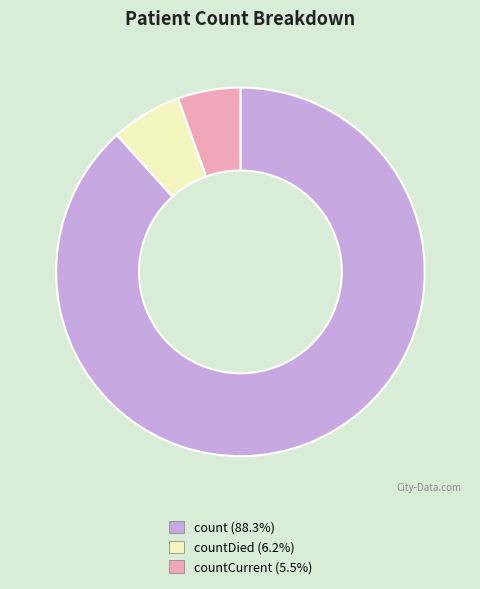

Is there any slice that represents more than half of the pie?

Yes